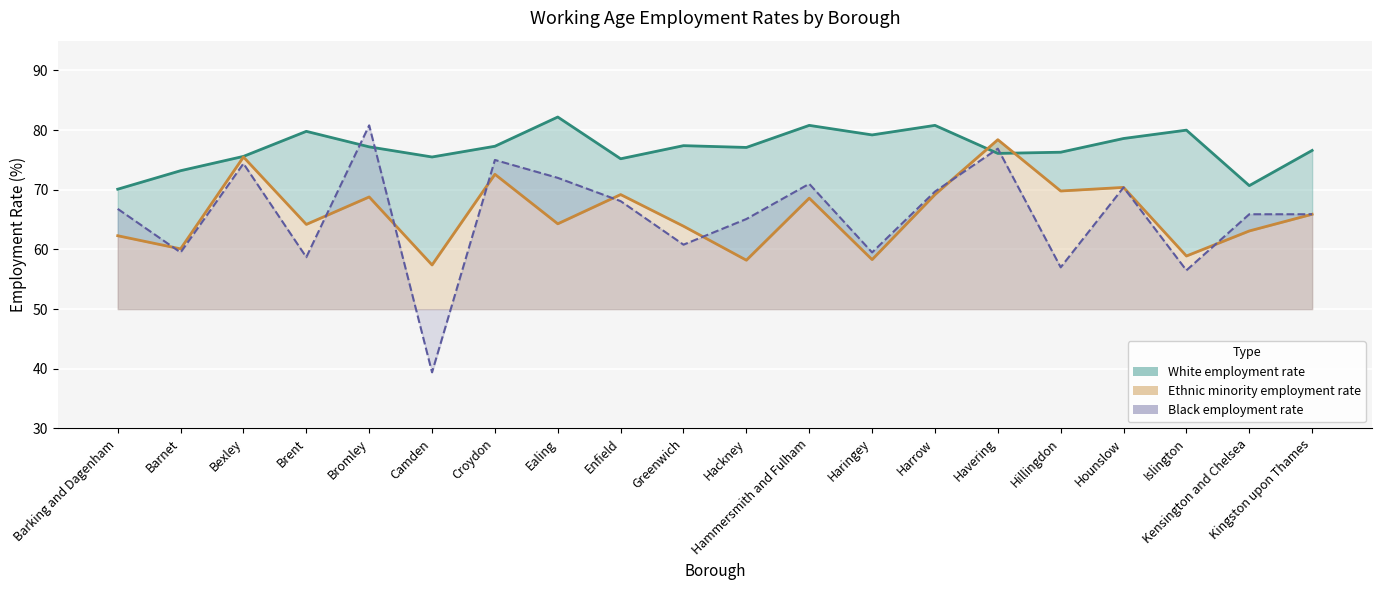

The White employment rate series shows 41.0 at Croydon. True or false?

False